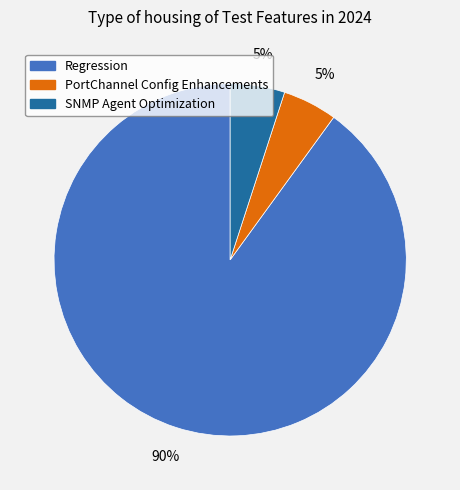

Count the number of slices in the pie.

3